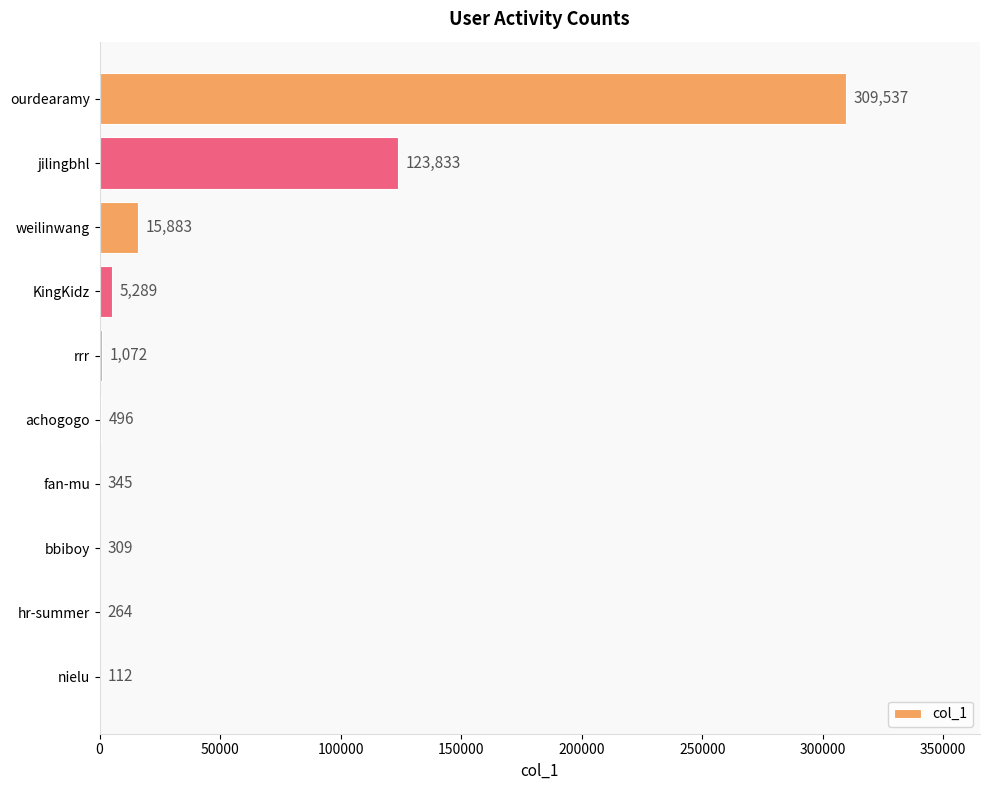

Between ourdearamy and weilinwang, which is larger?

ourdearamy